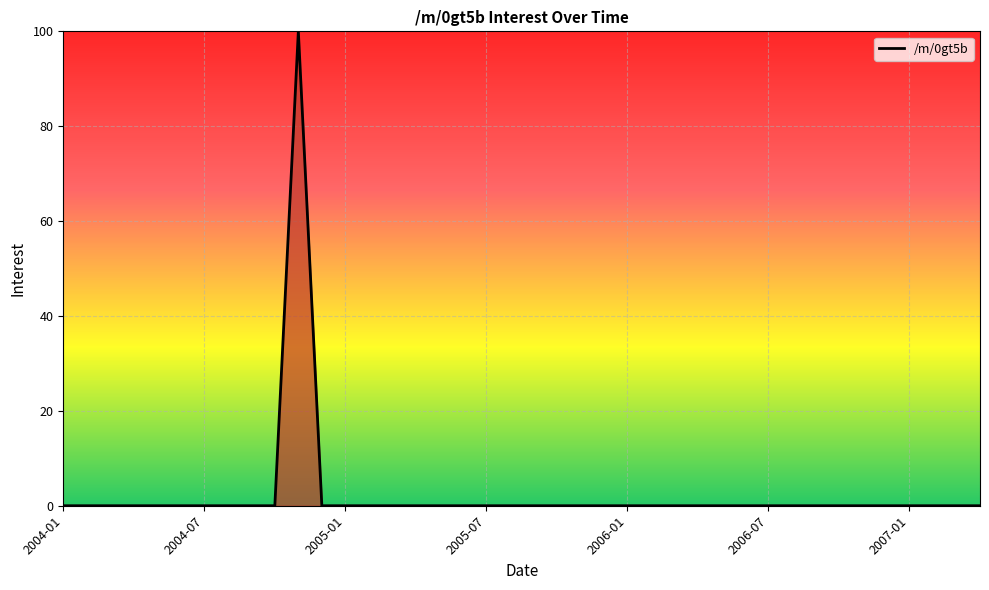

What is the maximum value shown in the chart?

100